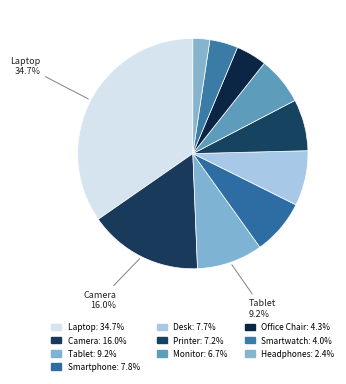

How many slices are in this pie chart?

10